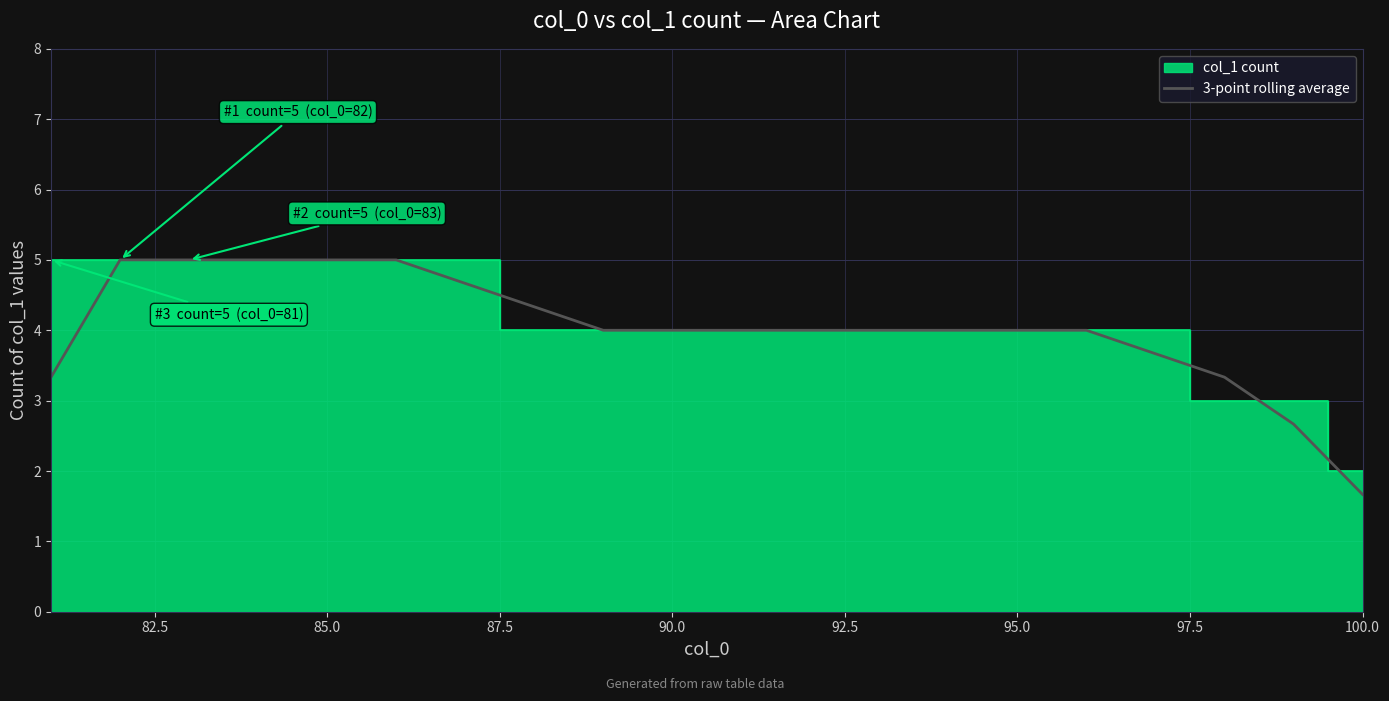

What is the highest value of the 3-point rolling average series?

5.0